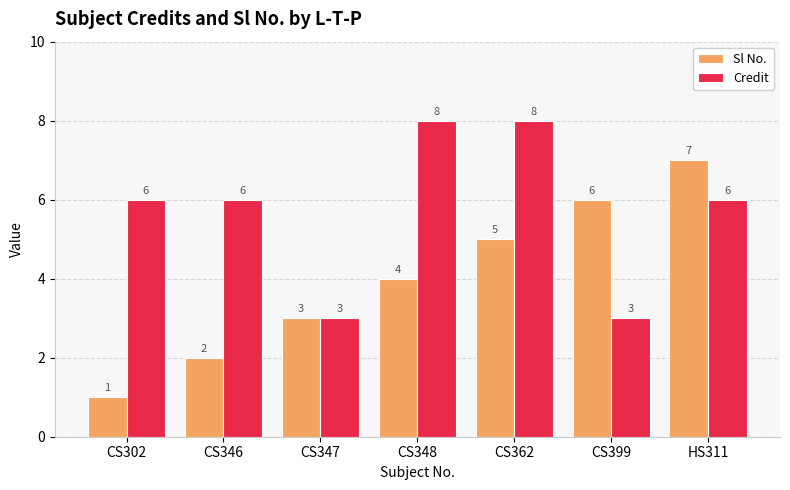

What is the sum of all Sl No. values?

28